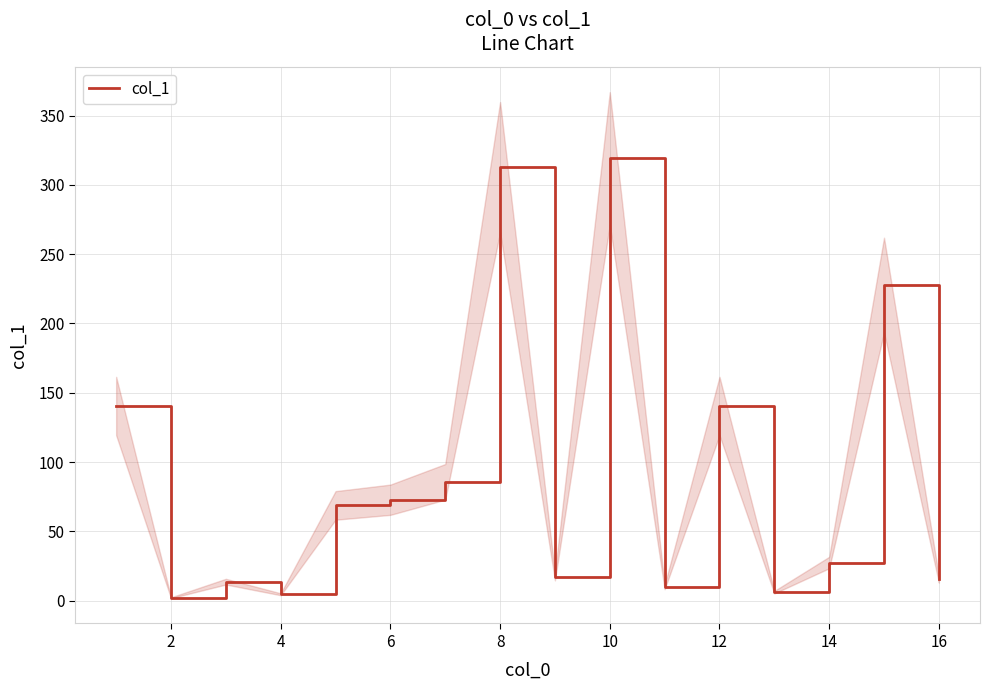

What is the highest value of the col_1 series?

319.0